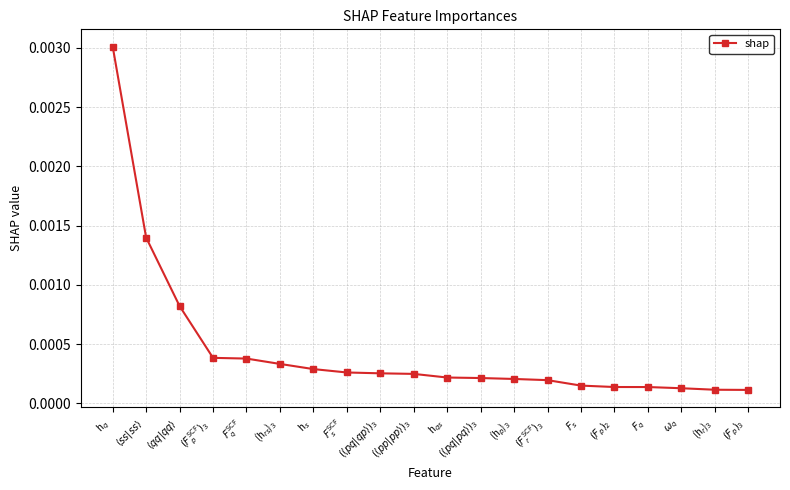

Rank the categories by value from highest to lowest.

h$_{q}$, $\langle ss \vert ss \rangle$, $\langle qq \vert qq \rangle$, $(F_{p}^{\text{SCF}})_{3}$, $F_{q}^{\text{SCF}}$, (h$_{rs}$)$_{3}$, h$_{s}$, $F_{s}^{\text{SCF}}$, $(\langle pq \vert qp \rangle)_{3}$, $(\langle pp \vert pp \rangle)_{3}$, h$_{qs}$, $(\langle pq \vert pq \rangle)_{3}$, (h$_{p}$)$_{3}$, $(F_{r}^{\text{SCF}})_{3}$, $F_{s}$, $(F_{p})_{2}$, $F_{q}$, $\omega_{q}$, (h$_{r}$)$_{3}$, $(F_{p})_{3}$